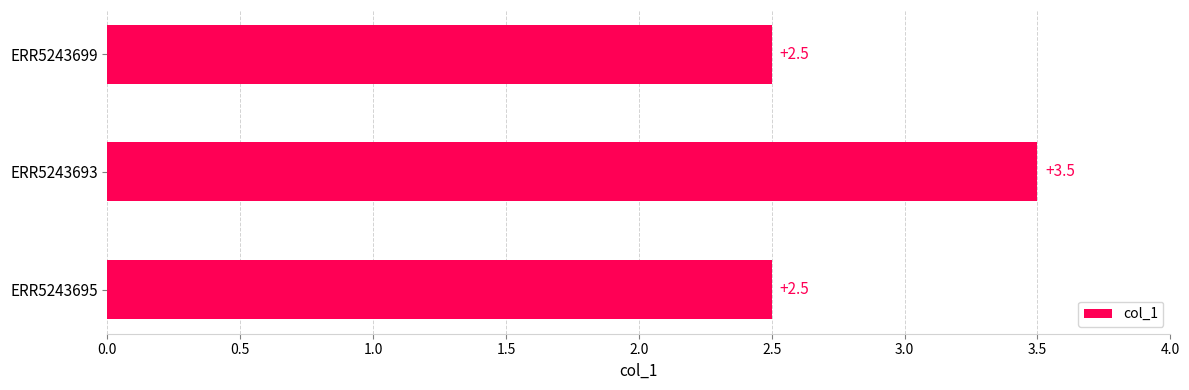

What is the label of the 1st bar from the top?

ERR5243699